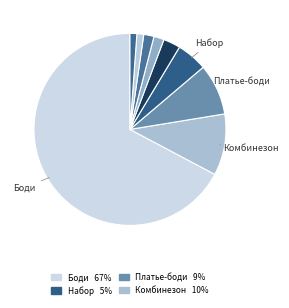

Count the number of slices in the pie.

9